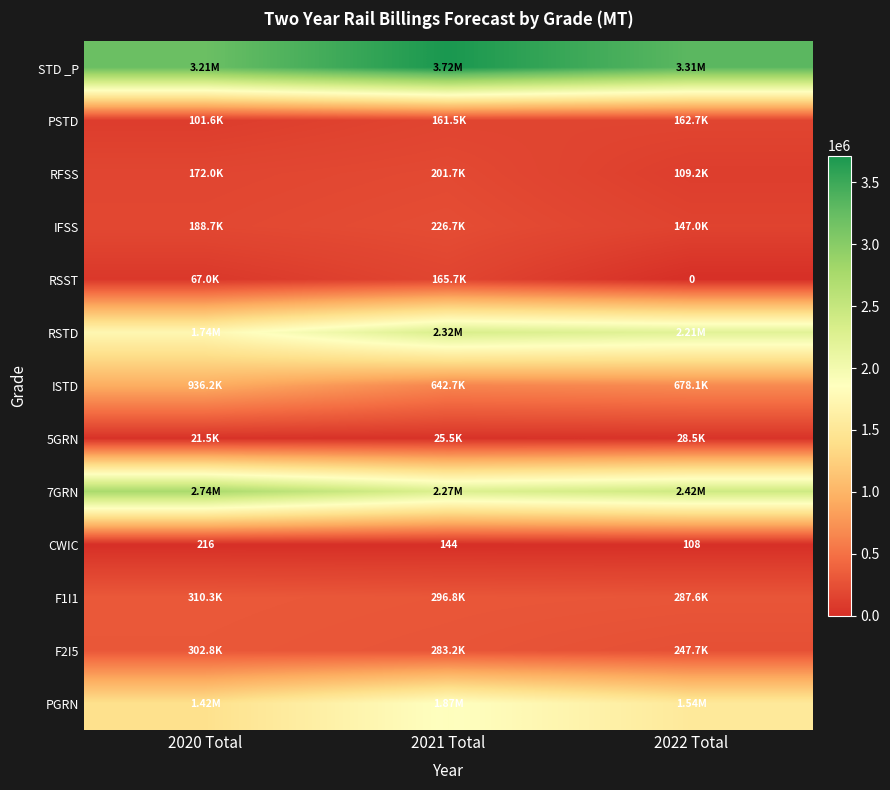

Which category has the lowest value across all series?

2022 Total